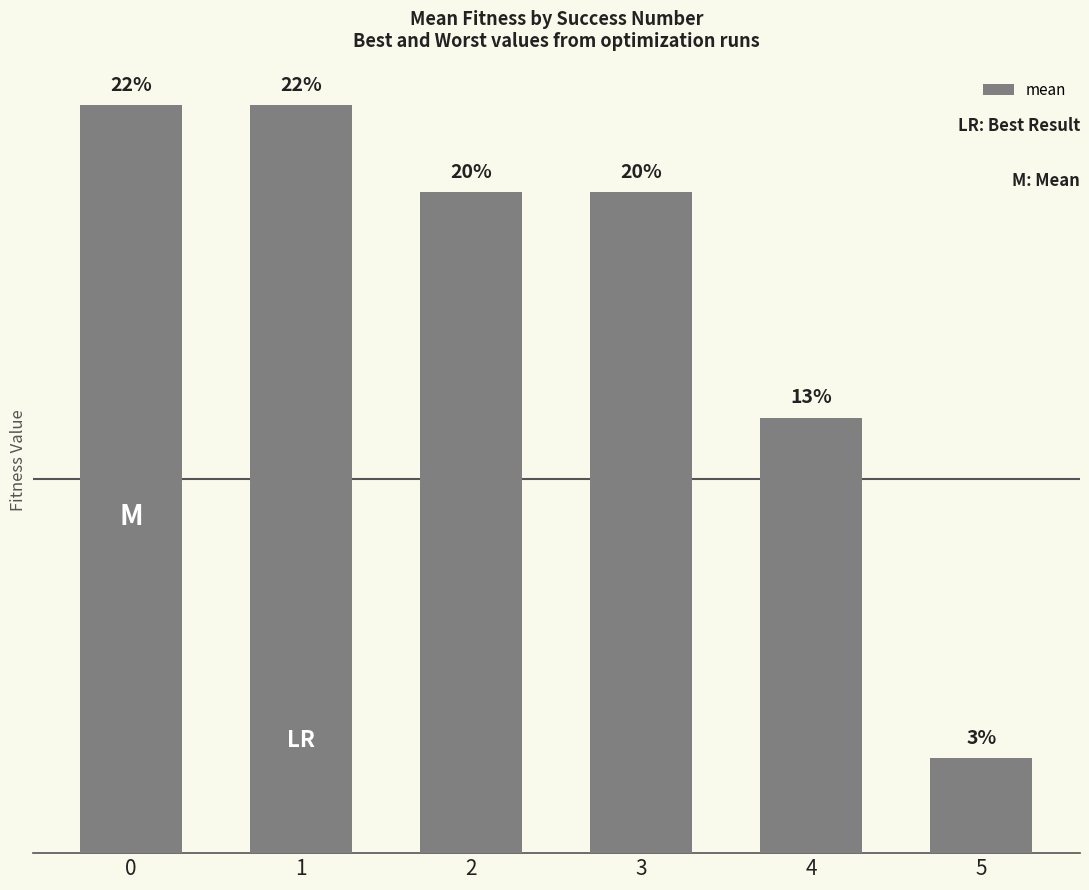

The value at 2 is 3.2. True or false?

True